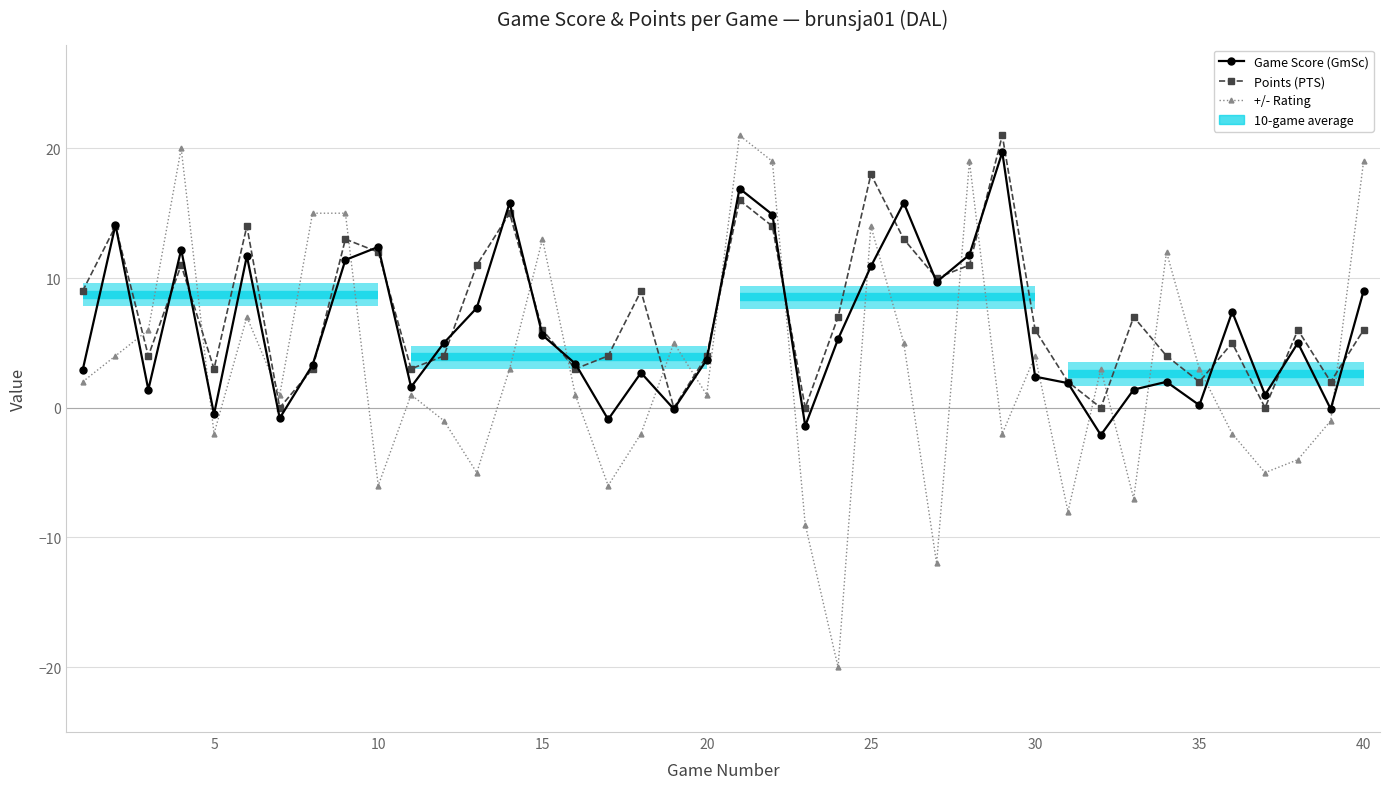

In Game Score (GmSc), how many points are higher than both neighbors (excluding endpoints)?

12